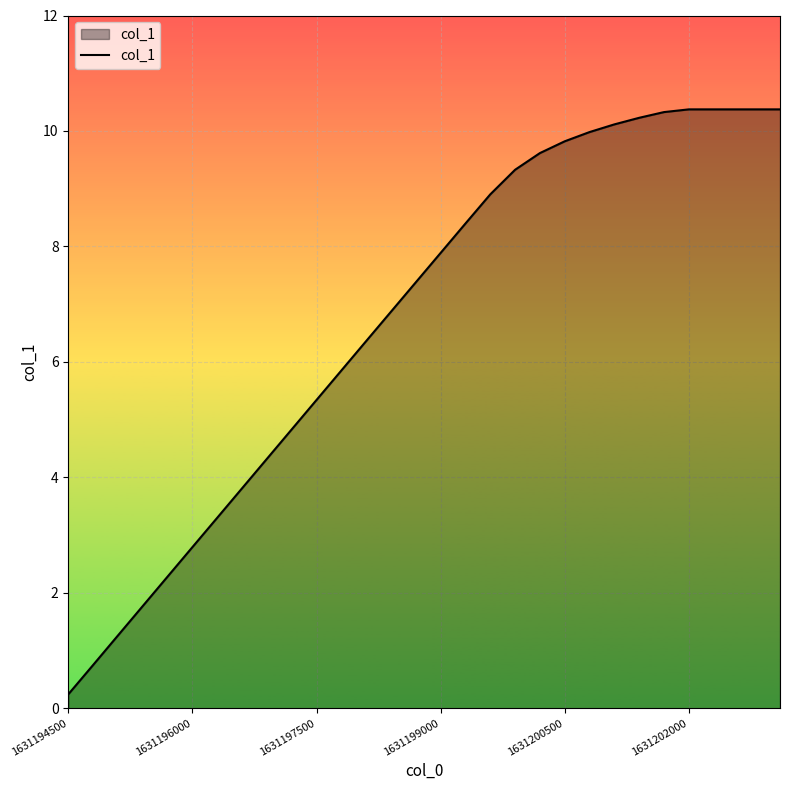

What is the maximum value shown in the chart?

10.4